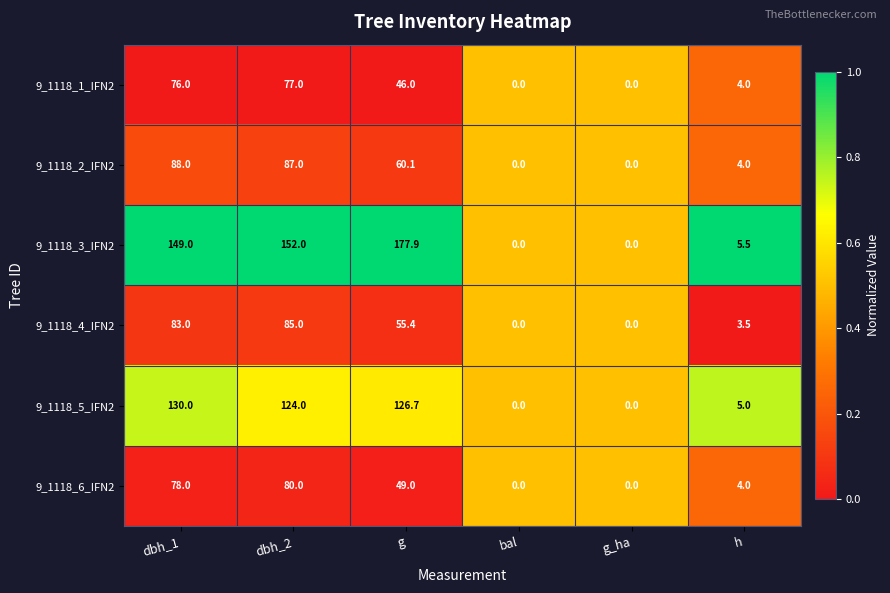

Which series changed the most between dbh_2 and g_ha?

9_1118_3_IFN2